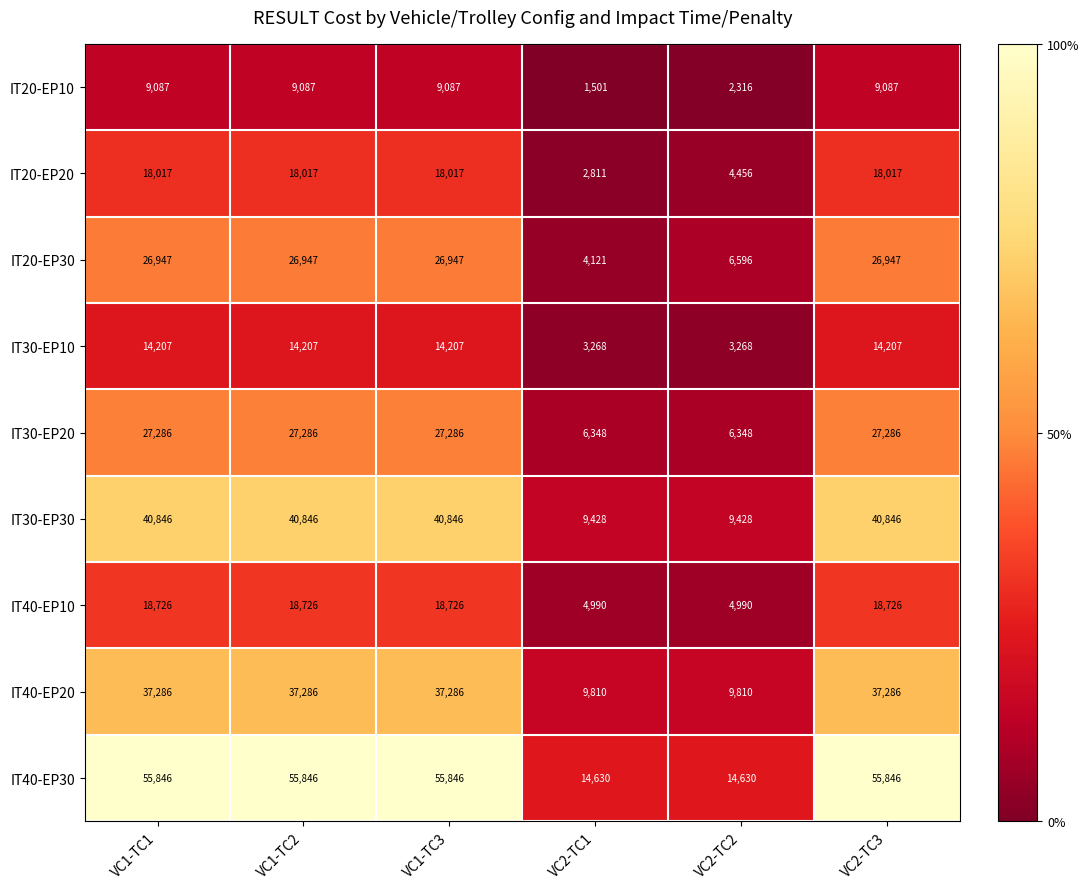

Read the IT40-EP20 value at VC2-TC2.

9810